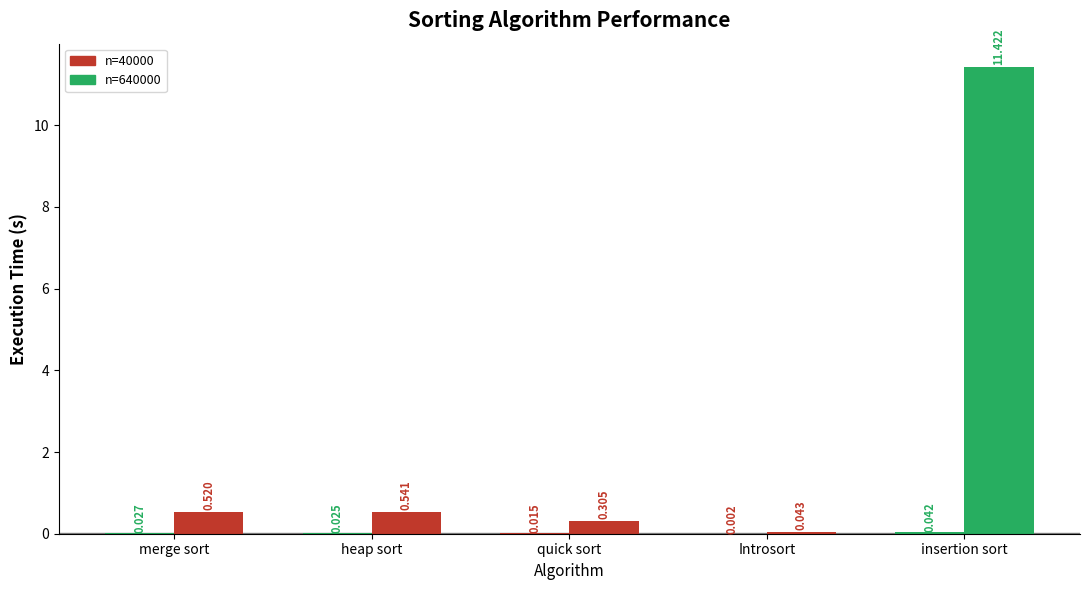

How many categories are shown in the chart?

5